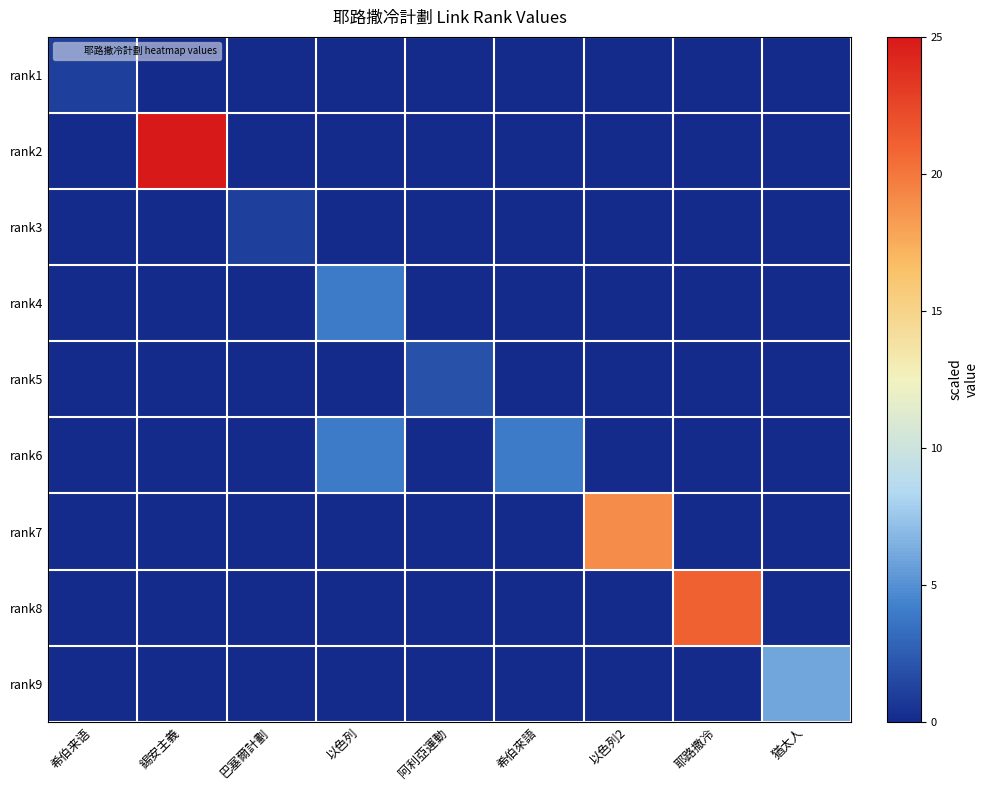

How many series are shown in this chart?

9